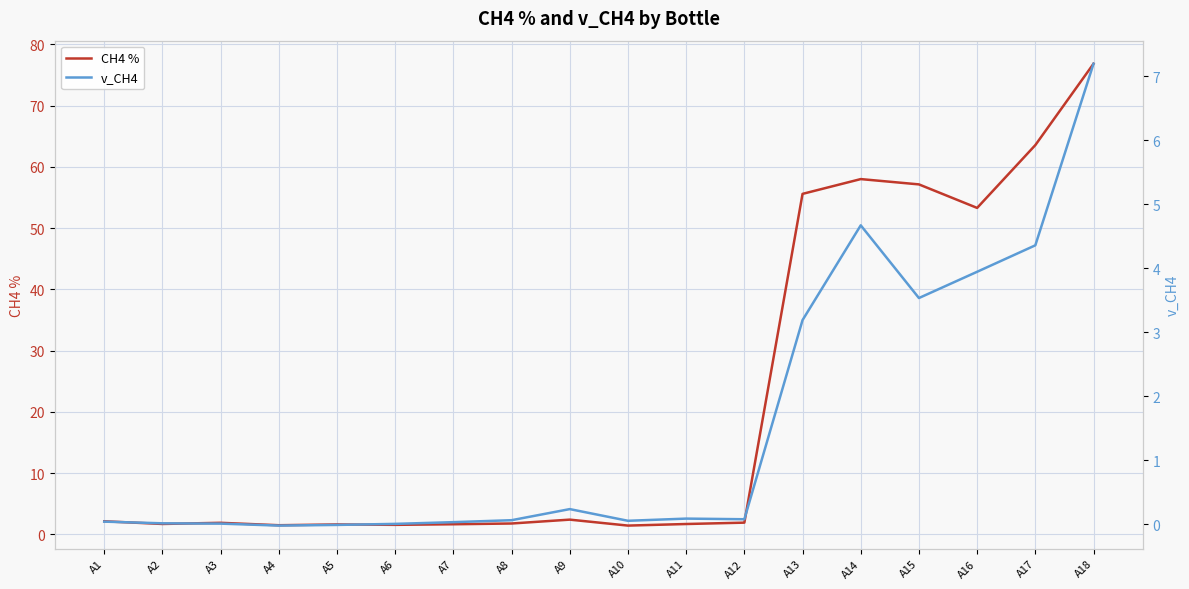

Reading right to left, what are all the values shown in this chart?

CH4 %: A18=76.8	A17=63.5	A16=53.3	A15=57.1	A14=58.0	A13=55.6	A12=1.9	A11=1.7	A10=1.4	A9=2.4	A8=1.8	A7=1.6	A6=1.5	A5=1.6	A4=1.5	A3=1.9	A2=1.7	A1=2.1
v_CH4: A18=7.2	A17=4.4	A16=3.9	A15=3.5	A14=4.7	A13=3.2	A12=0.1	A11=0.1	A10=0.1	A9=0.2	A8=0.1	A7=0.0	A6=0.0	A5=-0.0	A4=-0.0	A3=0.0	A2=0.0	A1=0.0